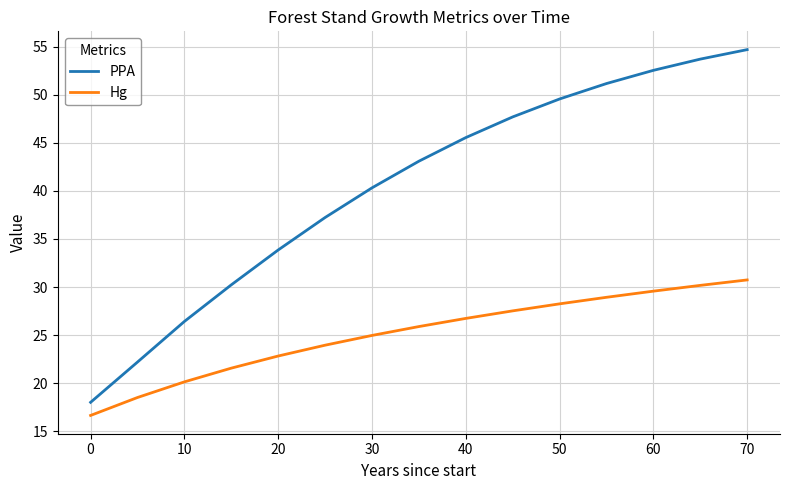

True or false: PPA and Hg intersect in this chart.

False